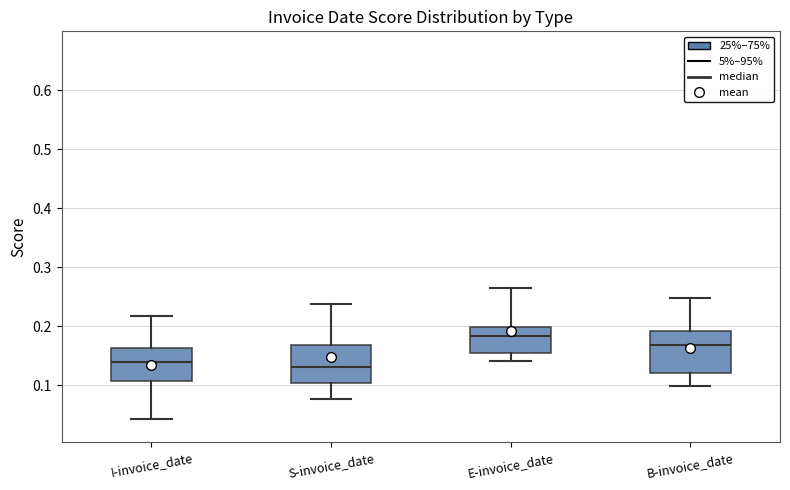

Reading left to right, read every box against the y-axis: the position of its median line, the range the box covers, and the ends of its whiskers. The values are not printed on the chart, so give them approximately, as read against the axis.

I-invoice_date: median 0.14, box 0.11 to 0.16, whiskers 0.04 to 0.22
S-invoice_date: median 0.13, box 0.10 to 0.17, whiskers 0.08 to 0.24
E-invoice_date: median 0.18, box 0.16 to 0.20, whiskers 0.14 to 0.26
B-invoice_date: median 0.17, box 0.12 to 0.19, whiskers 0.10 to 0.25